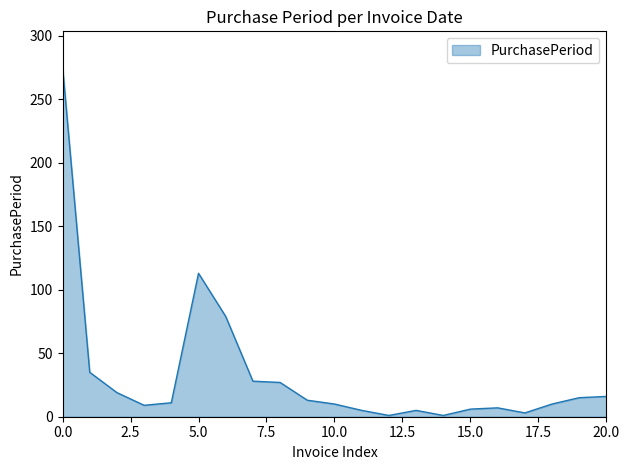

What is the average value?

33